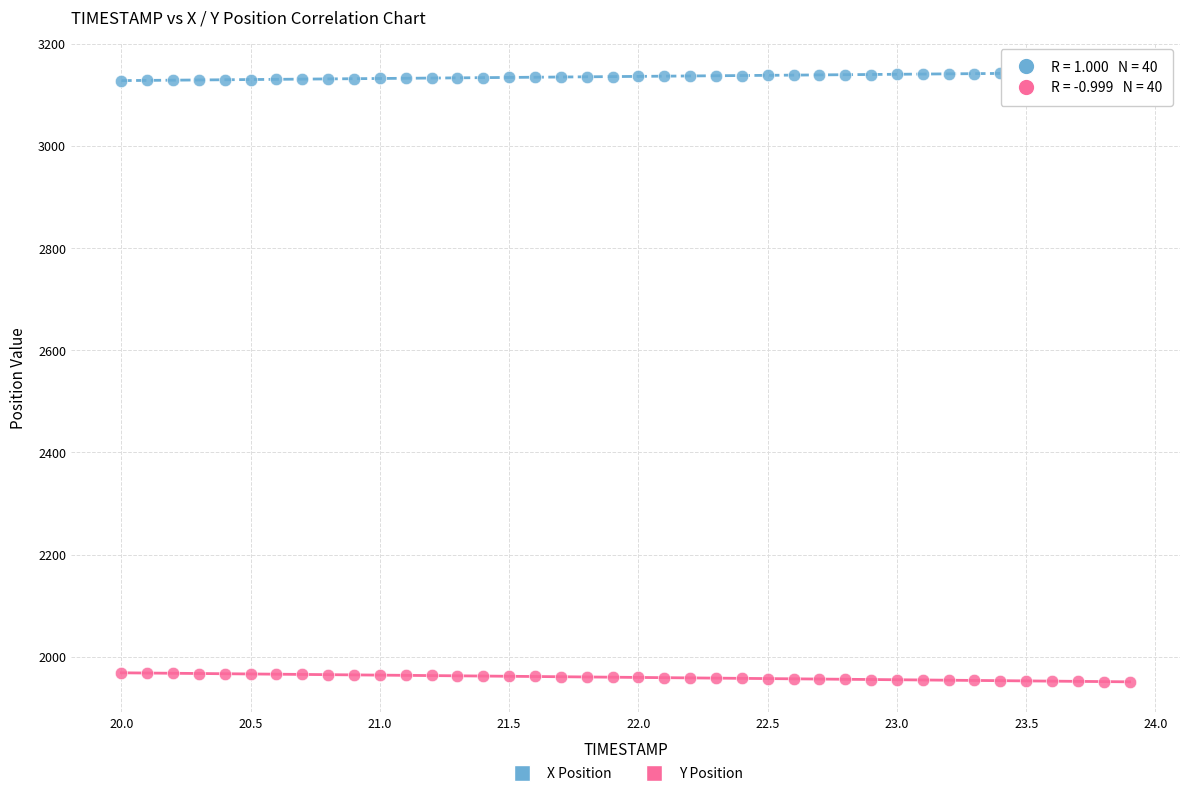

Which series reaches the maximum Y coordinate?

X Position